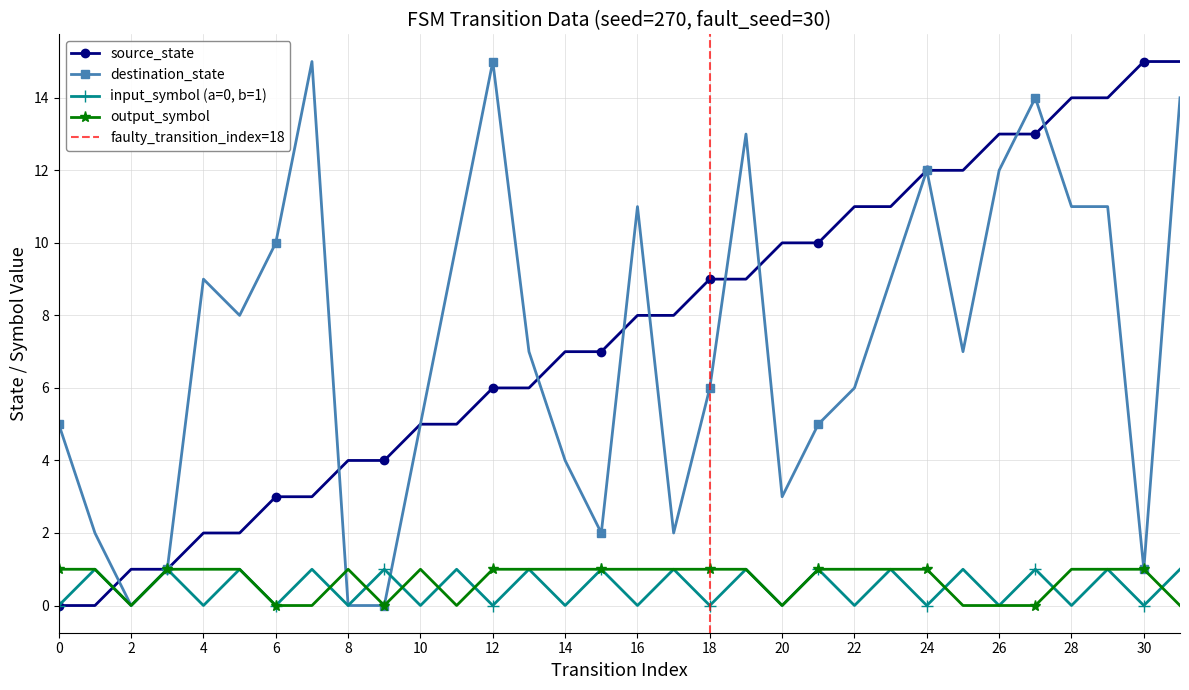

How many data points in destination_state are above 7?

15